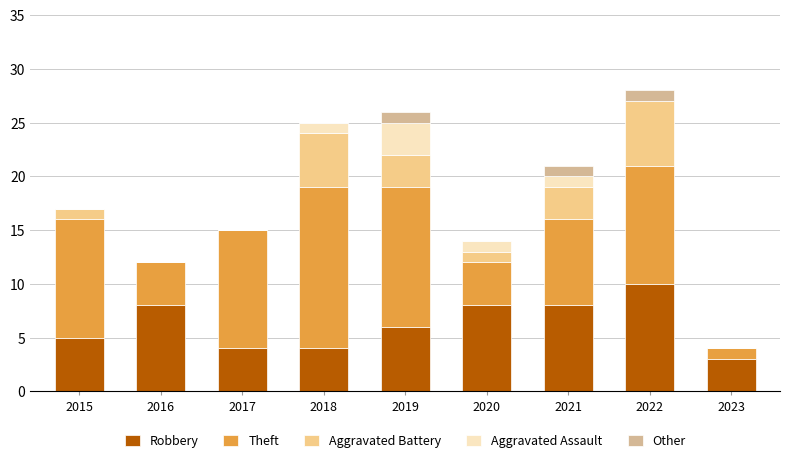

The Robbery series shows 4 at 2017. True or false?

True